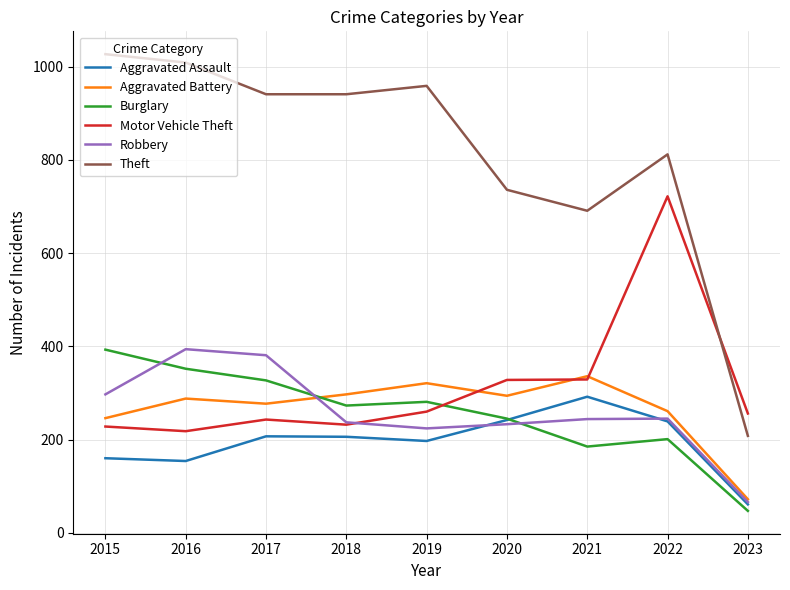

The Aggravated Battery series shows 294 at 2020. True or false?

True